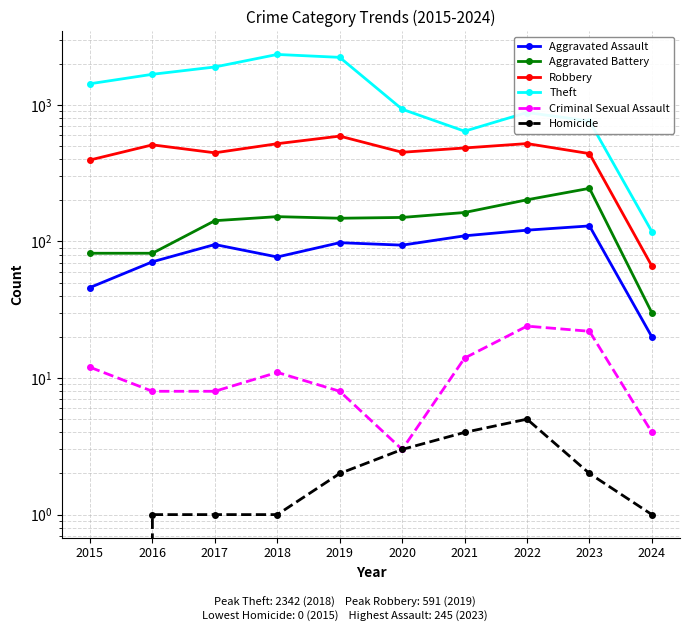

The value of Homicide at 2024 is 2. True or false?

False